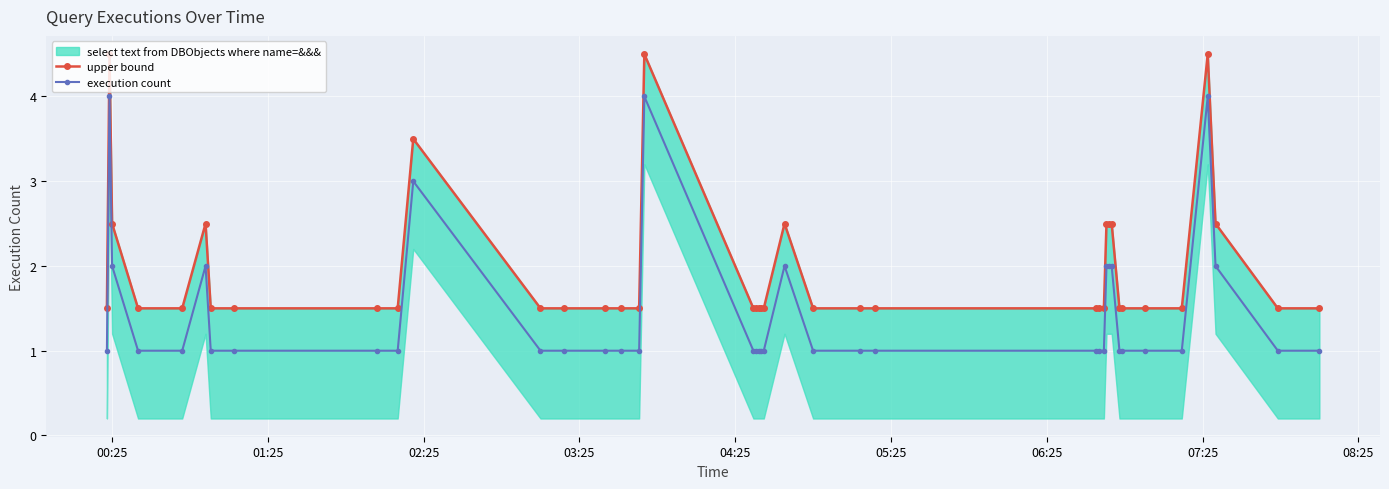

What is the average value of the upper bound series?

1.9